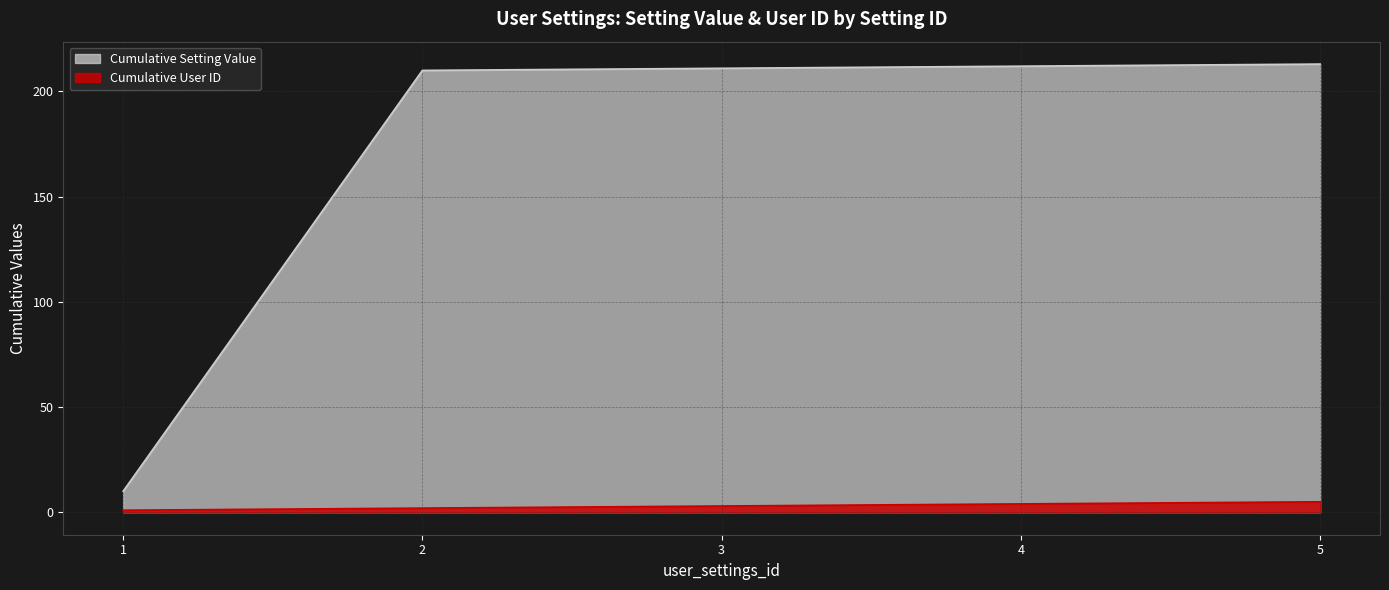

At 1, list the series in order from smallest to largest.

Cumulative User ID, Cumulative Setting Value